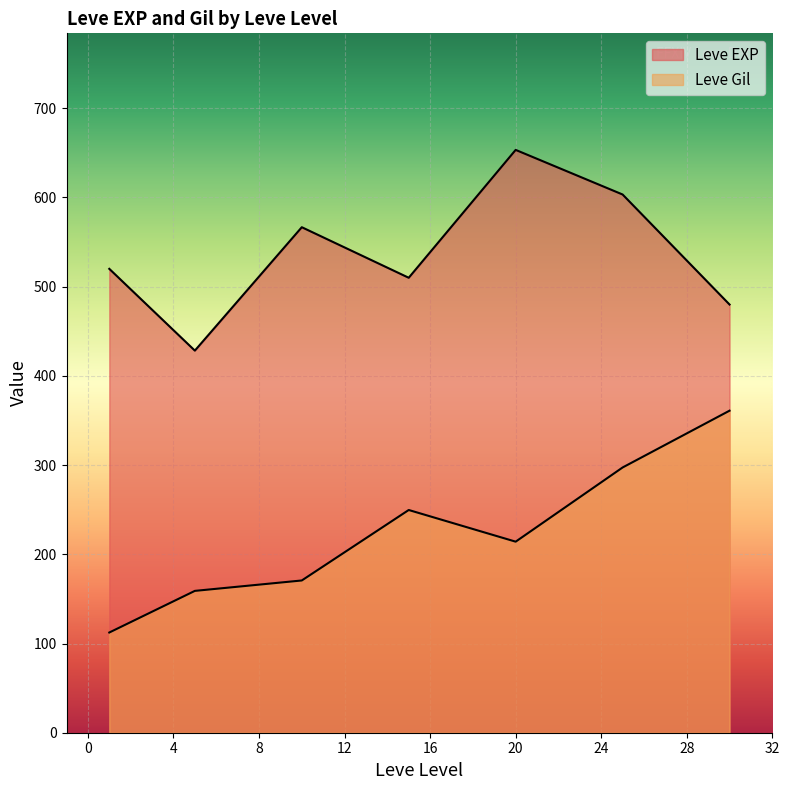

What is the lowest value of the Leve Gil series?

107